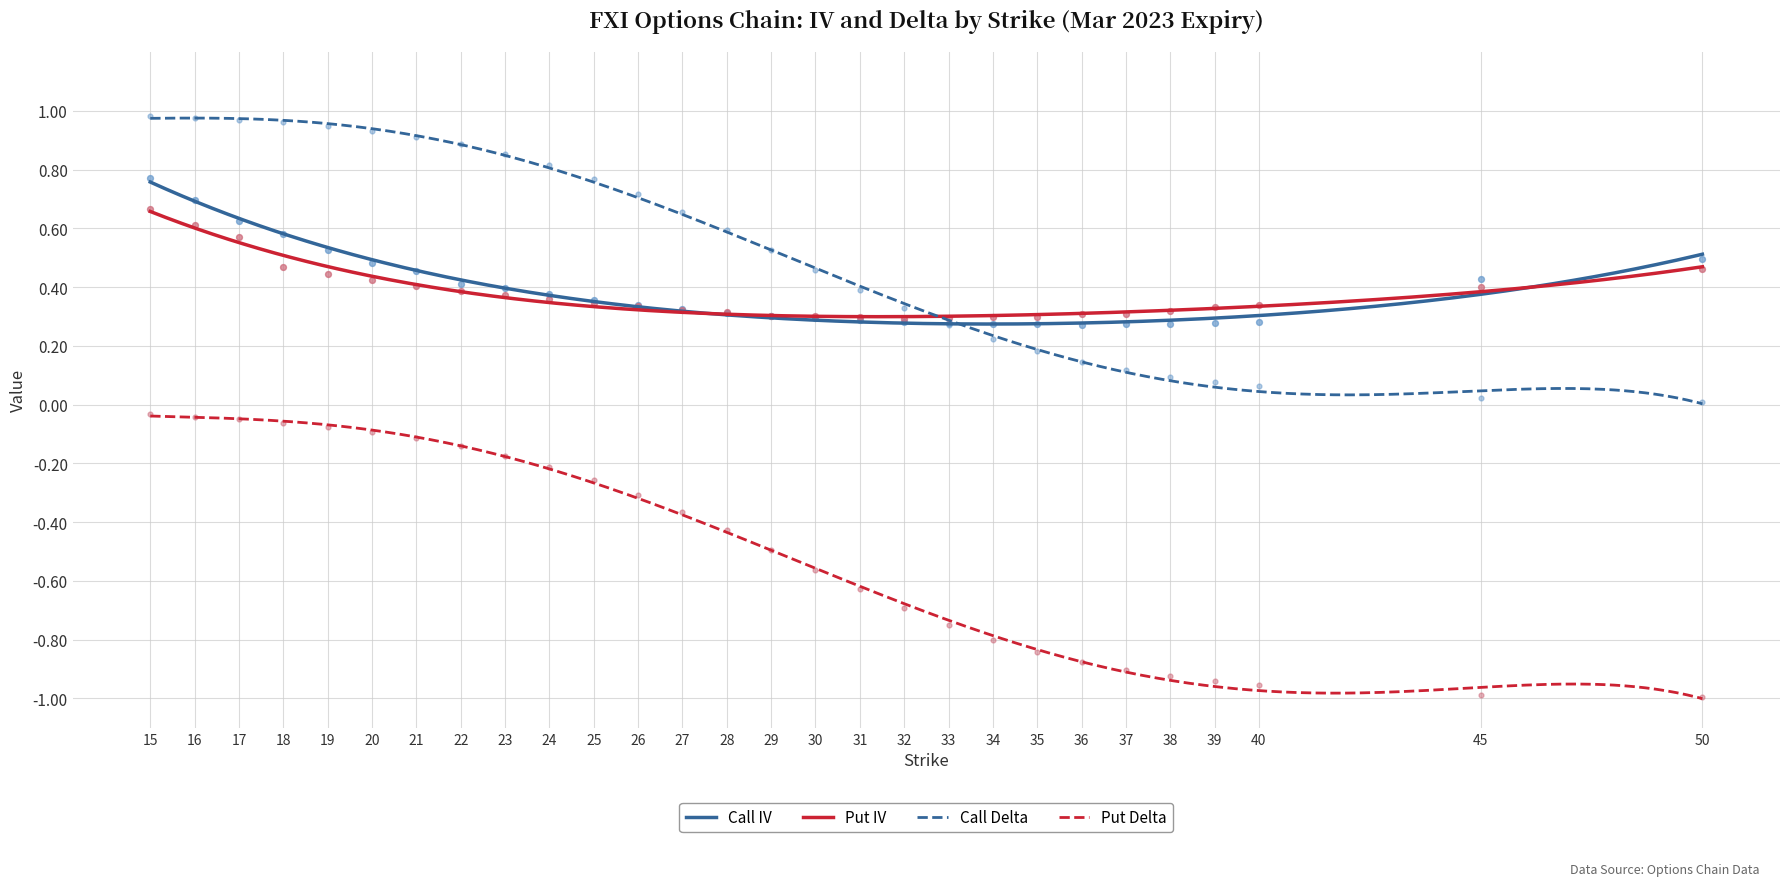

At which category is the sum across all series the highest?

15